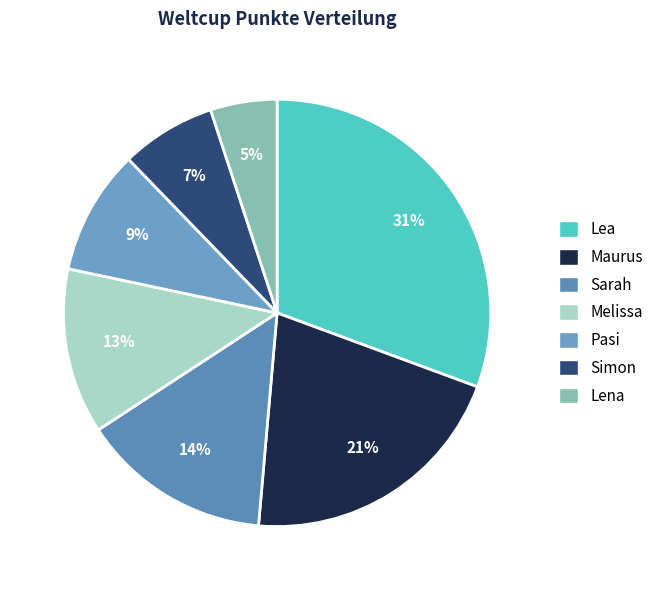

Does Maurus represent more than half of the total?

No